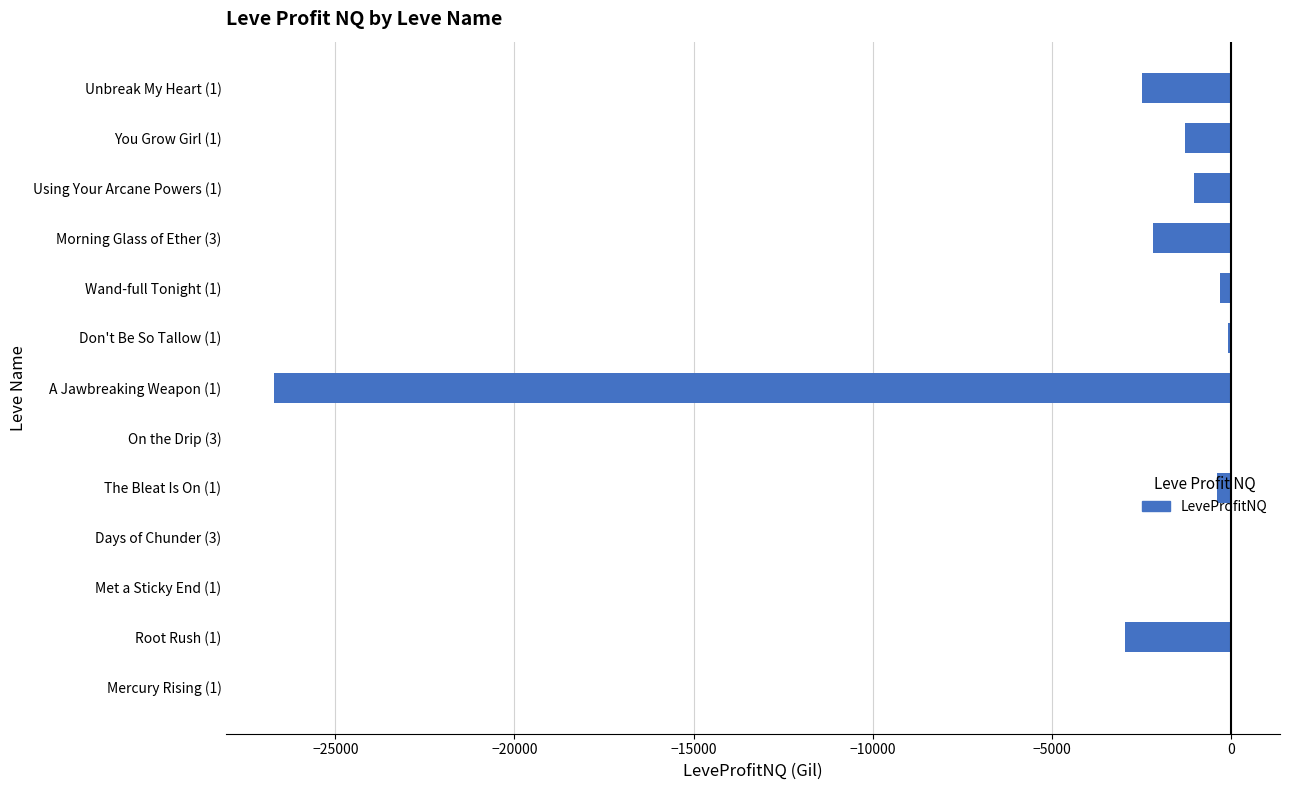

The value at Root Rush (1) is -2945.6. True or false?

True